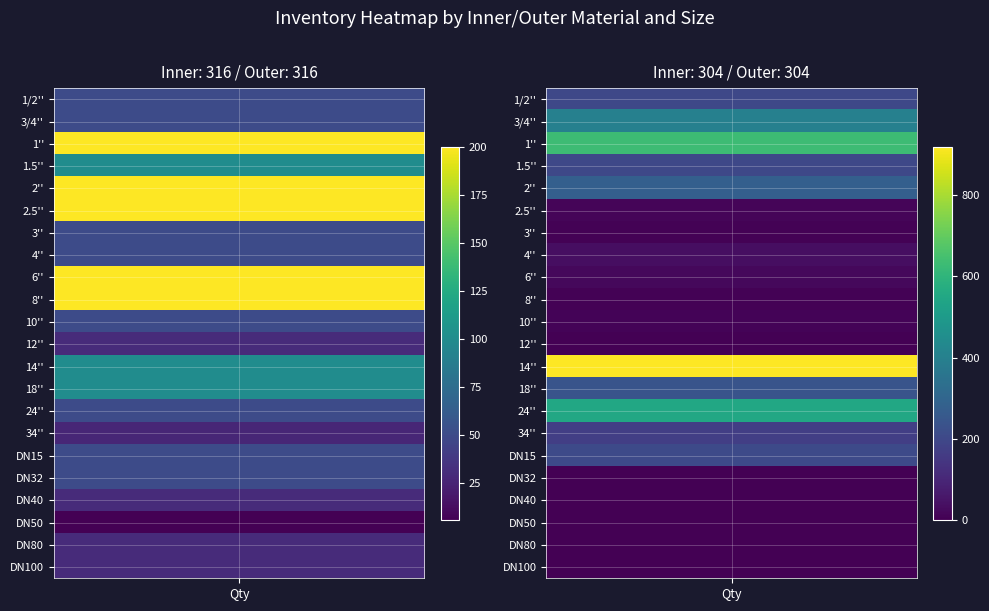

What is the minimum value for 316_316?

6